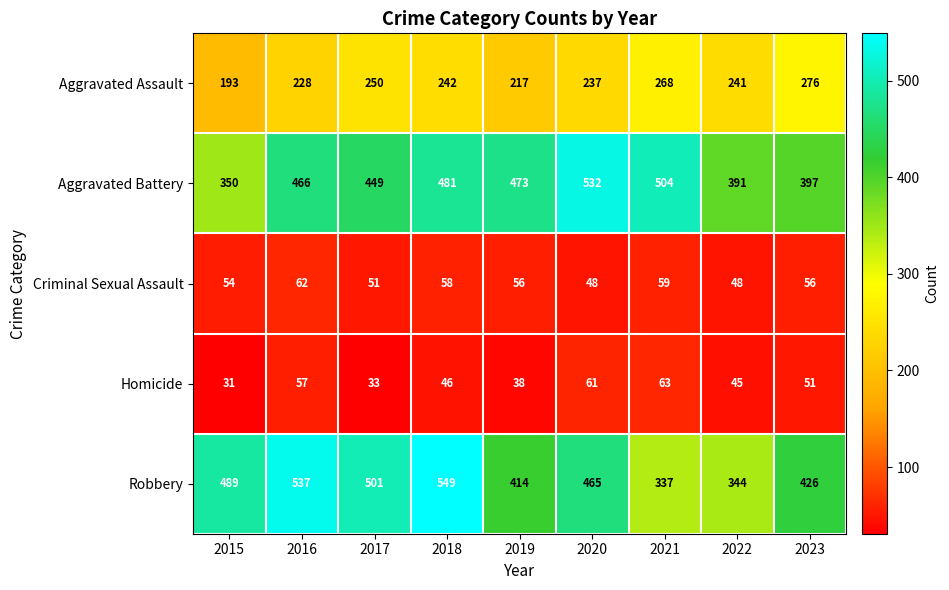

Which label corresponds to the largest value in the chart?

2018